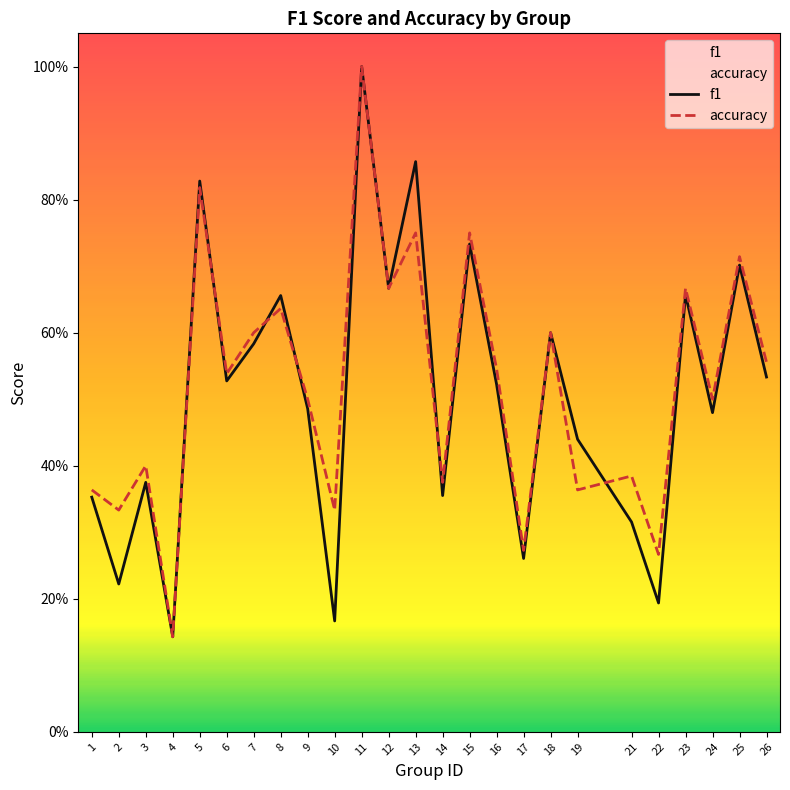

True or false: f1 has more than 2 interior local peaks.

True